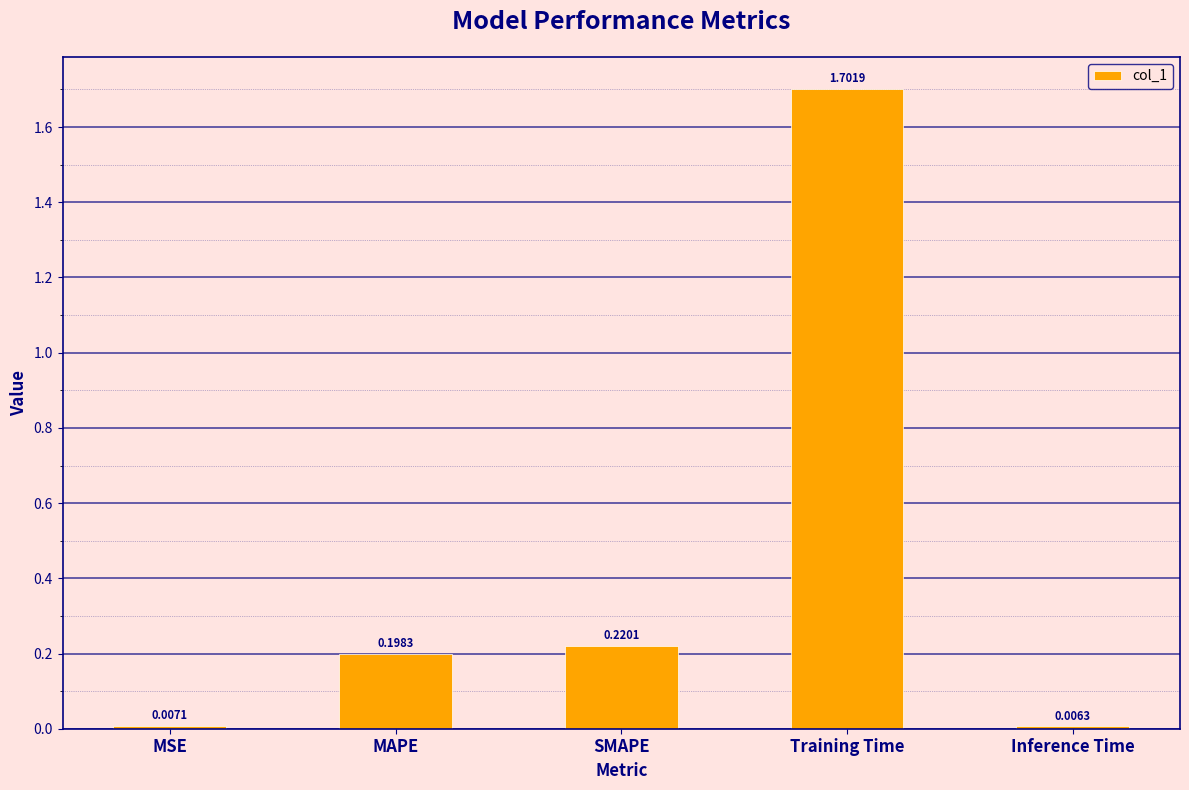

List the labels in order of value, smallest first.

Inference Time, MSE, MAPE, SMAPE, Training Time